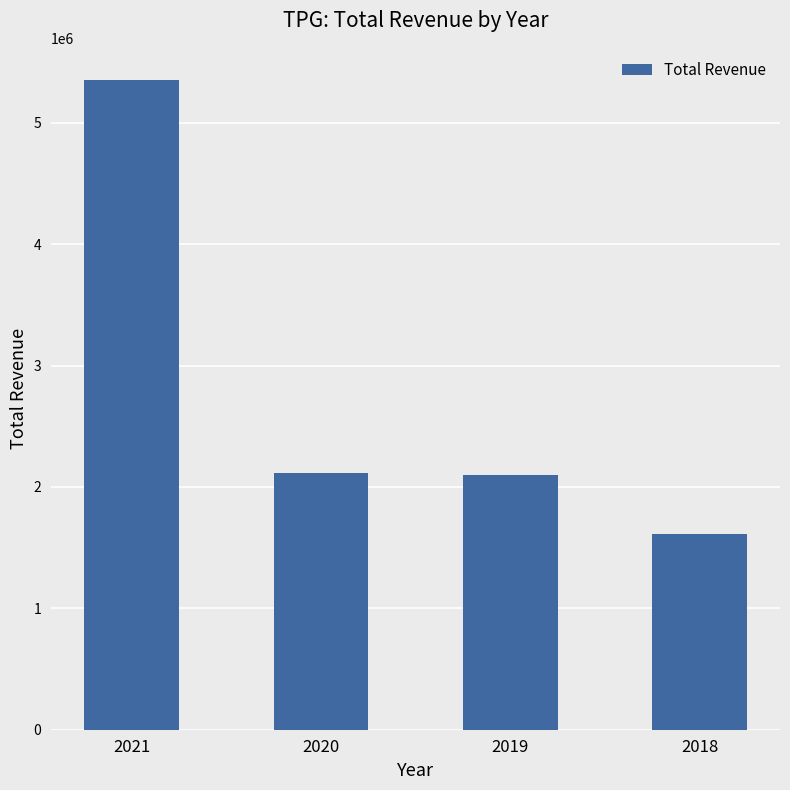

Approximately how many times larger is the value at 2018 compared to 2020?

0.8